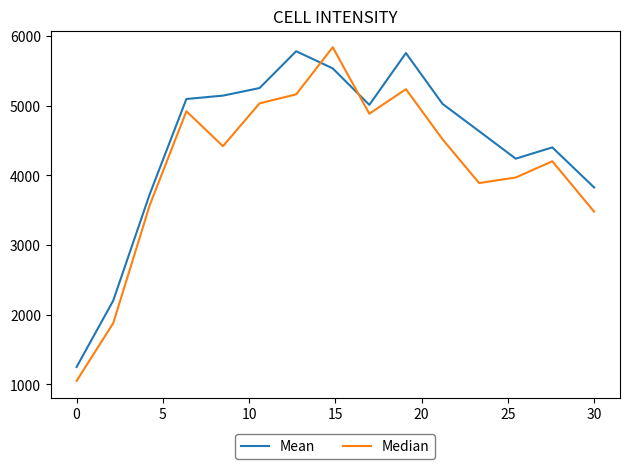

How many intersections are there between Mean and Median?

2